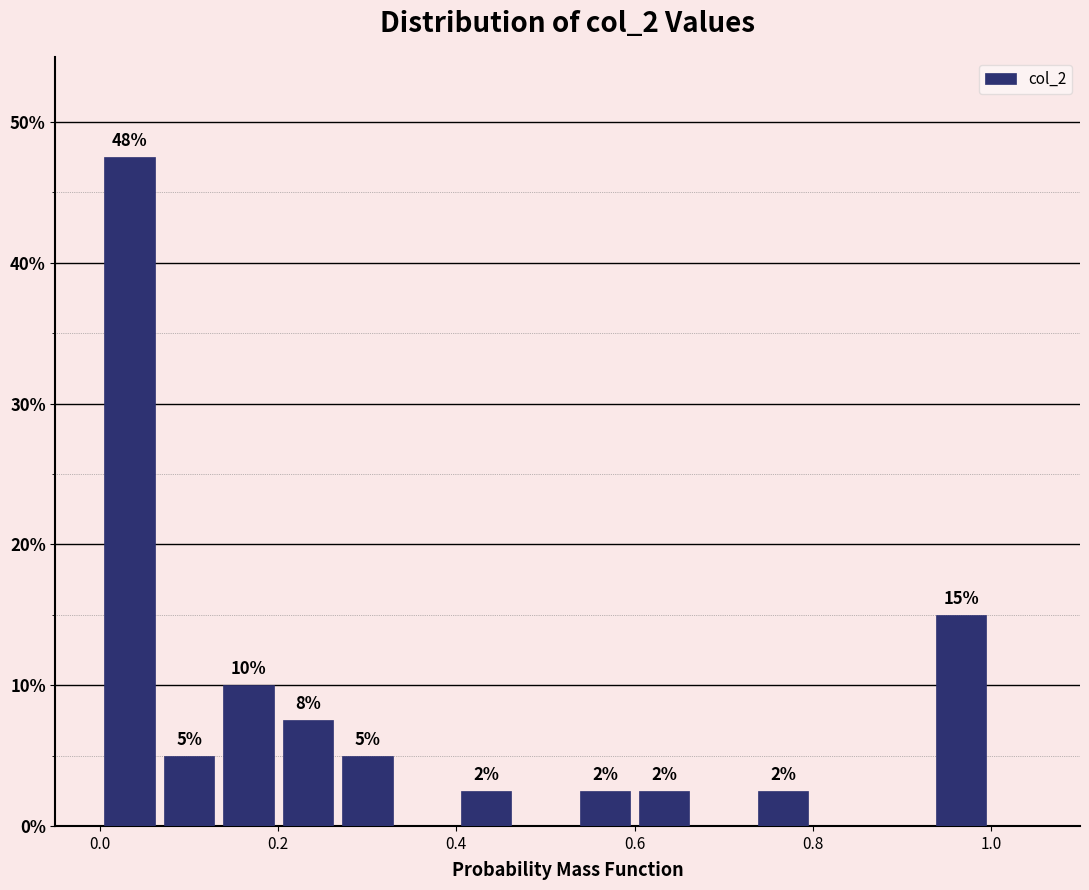

Read against the x-axis, roughly where is the centre of the tallest bar?

0.04